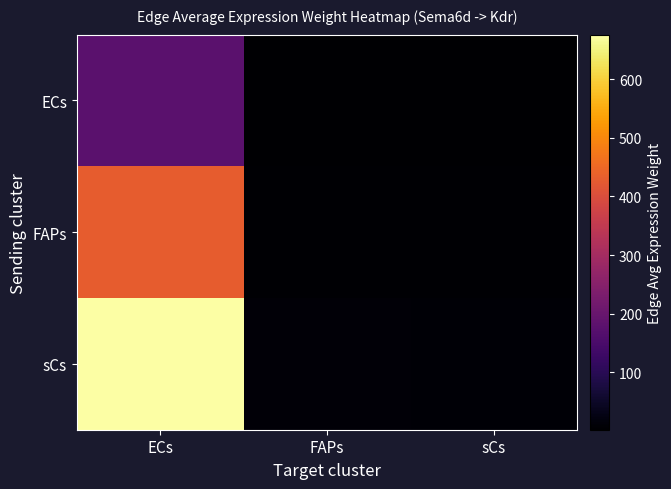

What is the spread (max minus min) of values at sCs?

6.7